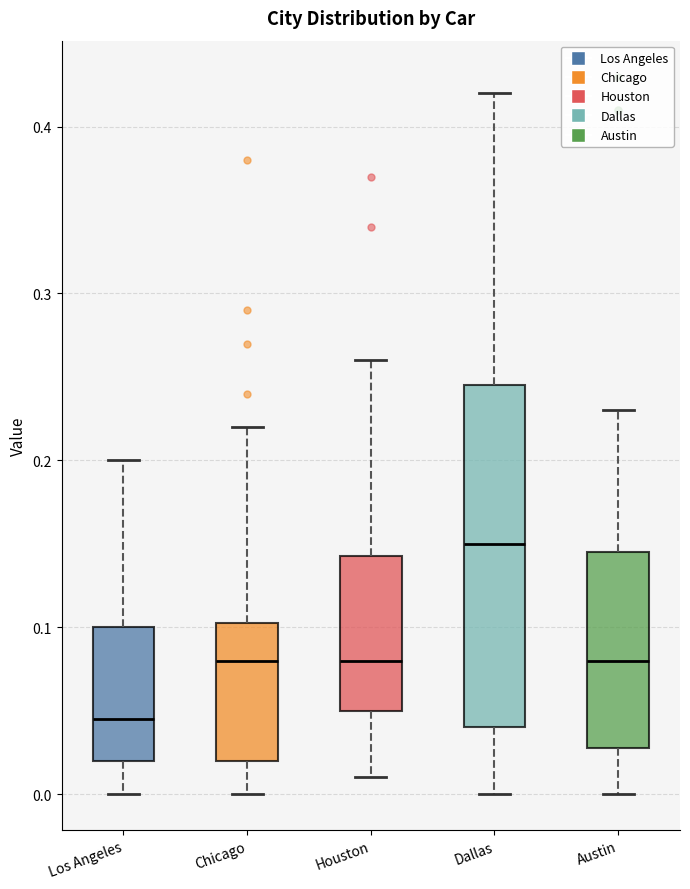

Reading left to right, read every box against the y-axis: the position of its median line, the range the box covers, and the ends of its whiskers. The values are not printed on the chart, so give them approximately, as read against the axis.

Los Angeles: median 0.05, box 0.02 to 0.10, whiskers 0.00 to 0.20
Chicago: median 0.08, box 0.02 to 0.10, whiskers 0.00 to 0.22
Houston: median 0.08, box 0.05 to 0.14, whiskers 0.01 to 0.26
Dallas: median 0.15, box 0.04 to 0.25, whiskers 0.00 to 0.42
Austin: median 0.08, box 0.03 to 0.15, whiskers 0.00 to 0.23